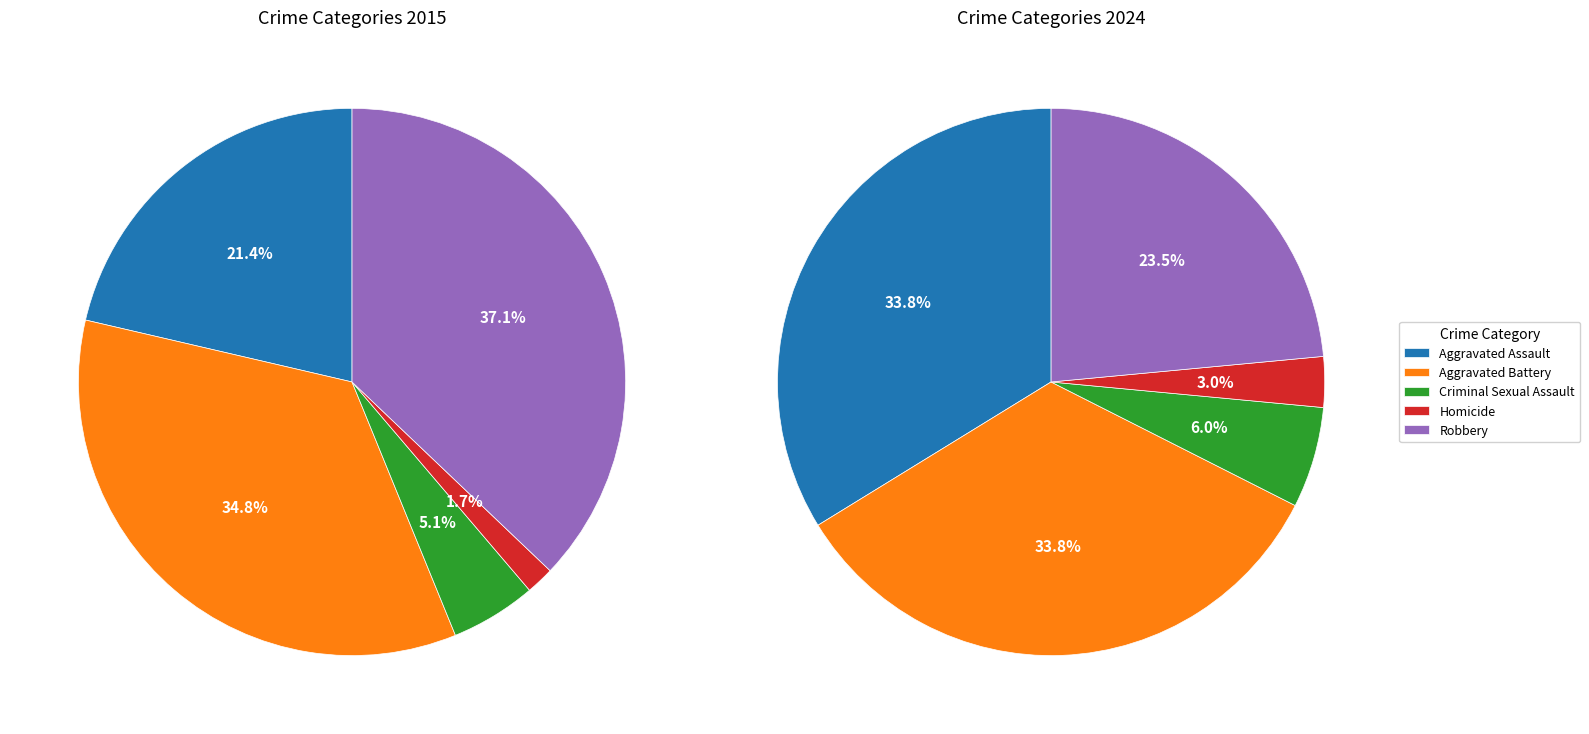

What is the change in value from Aggravated Assault to Robbery?

-86